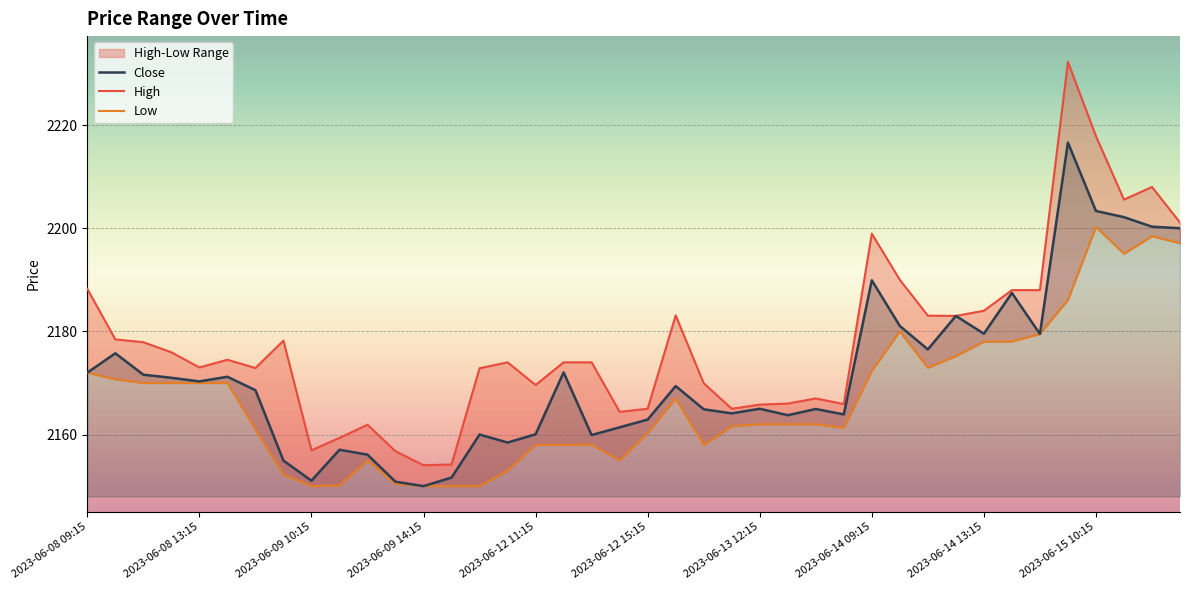

Rank the series at 2023-06-12 10:15 from highest to lowest value.

High, Close, Low